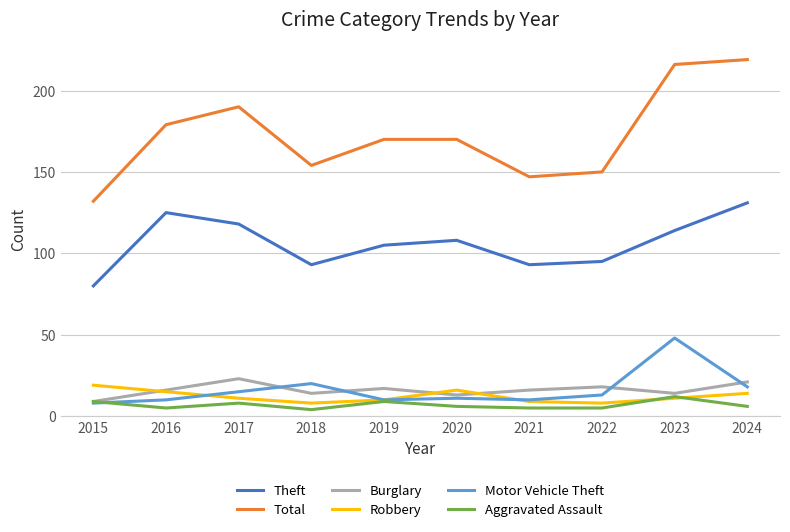

Rank the series at 2024 from highest to lowest value.

Total, Theft, Burglary, Motor Vehicle Theft, Robbery, Aggravated Assault